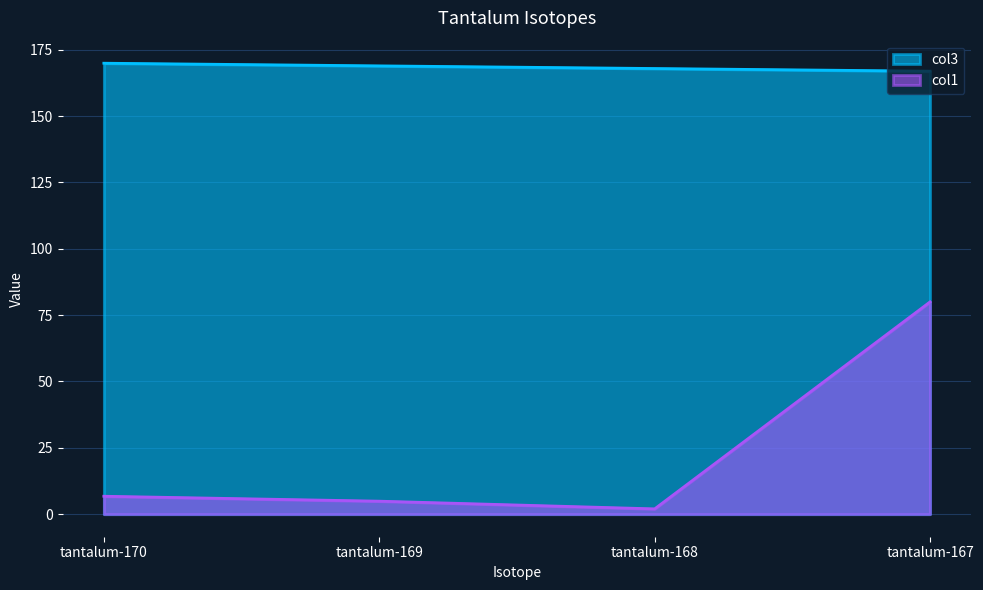

Reading right to left, extract all data points from this chart.

col1: tantalum-167=80.0	tantalum-168=2.0	tantalum-169=4.9	tantalum-170=6.8
col3: tantalum-167=166.9	tantalum-168=167.9	tantalum-169=168.9	tantalum-170=169.9